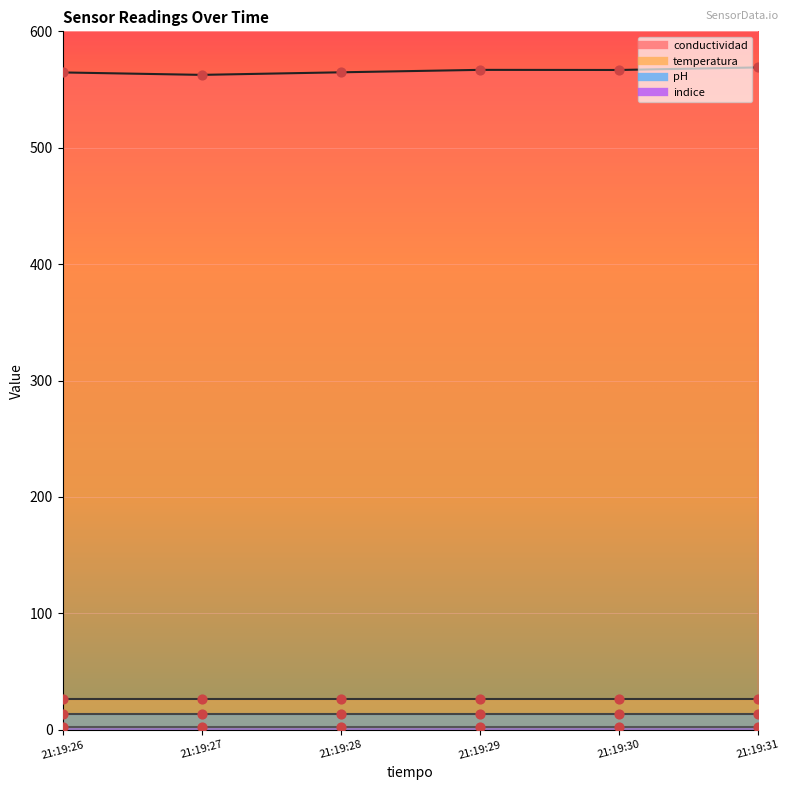

At which category is the sum across all series the highest?

2024-04-29 21:19:31